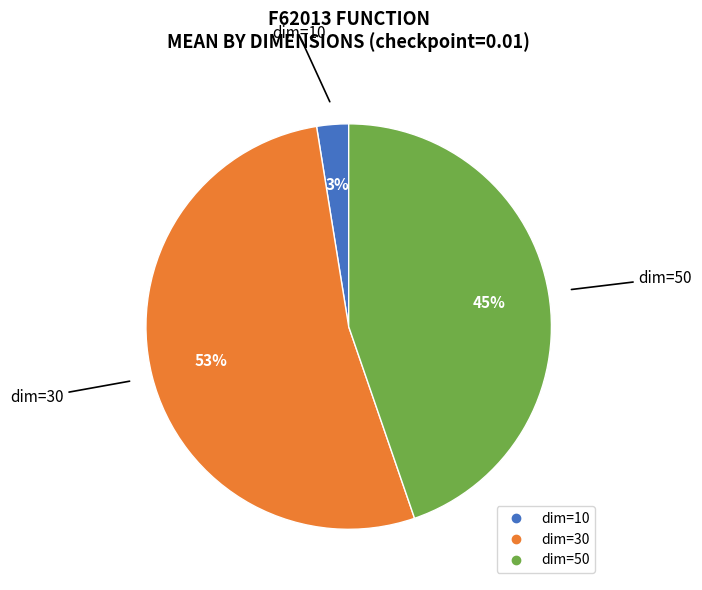

To the nearest percent, what is the difference between the largest and smallest slice percentages?

50%